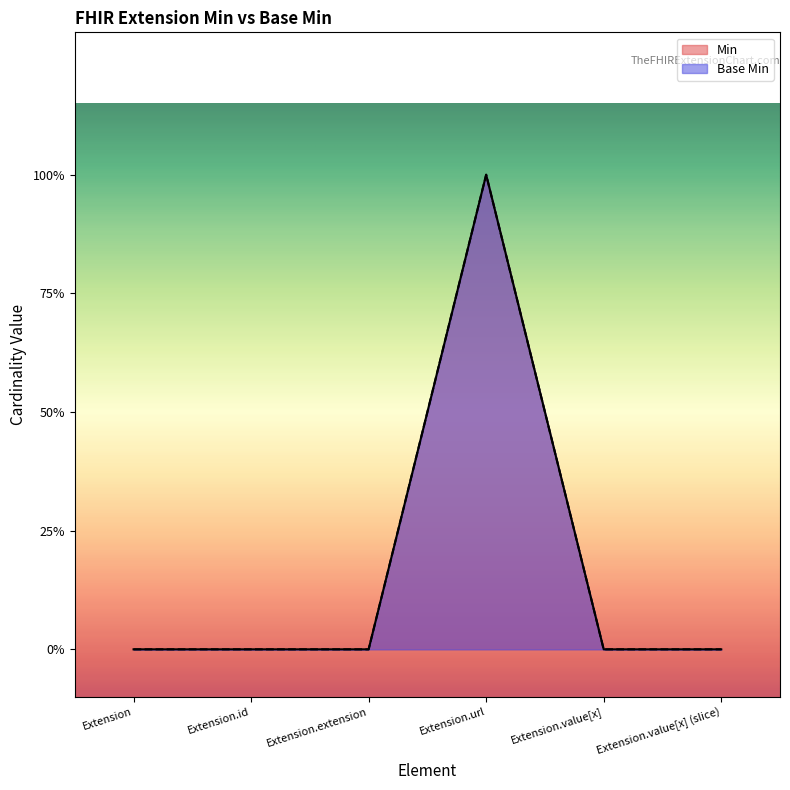

Which has a higher value, Extension.value[x] (slice) or Extension.value[x]?

Extension.value[x] (slice)